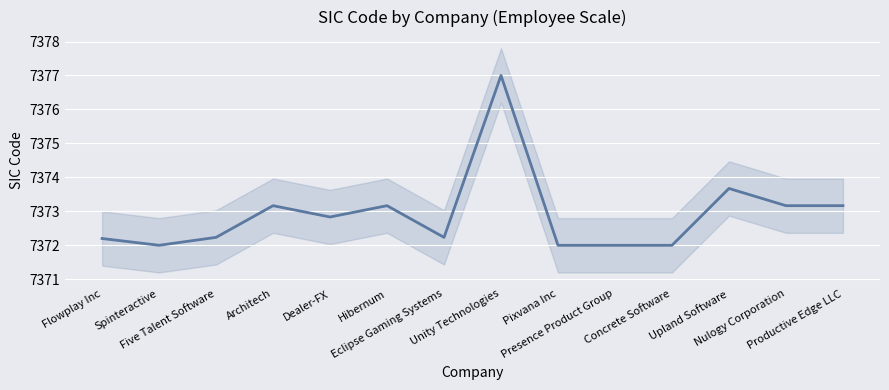

What is the change in value from Hibernum to Upland Software?

+0.5